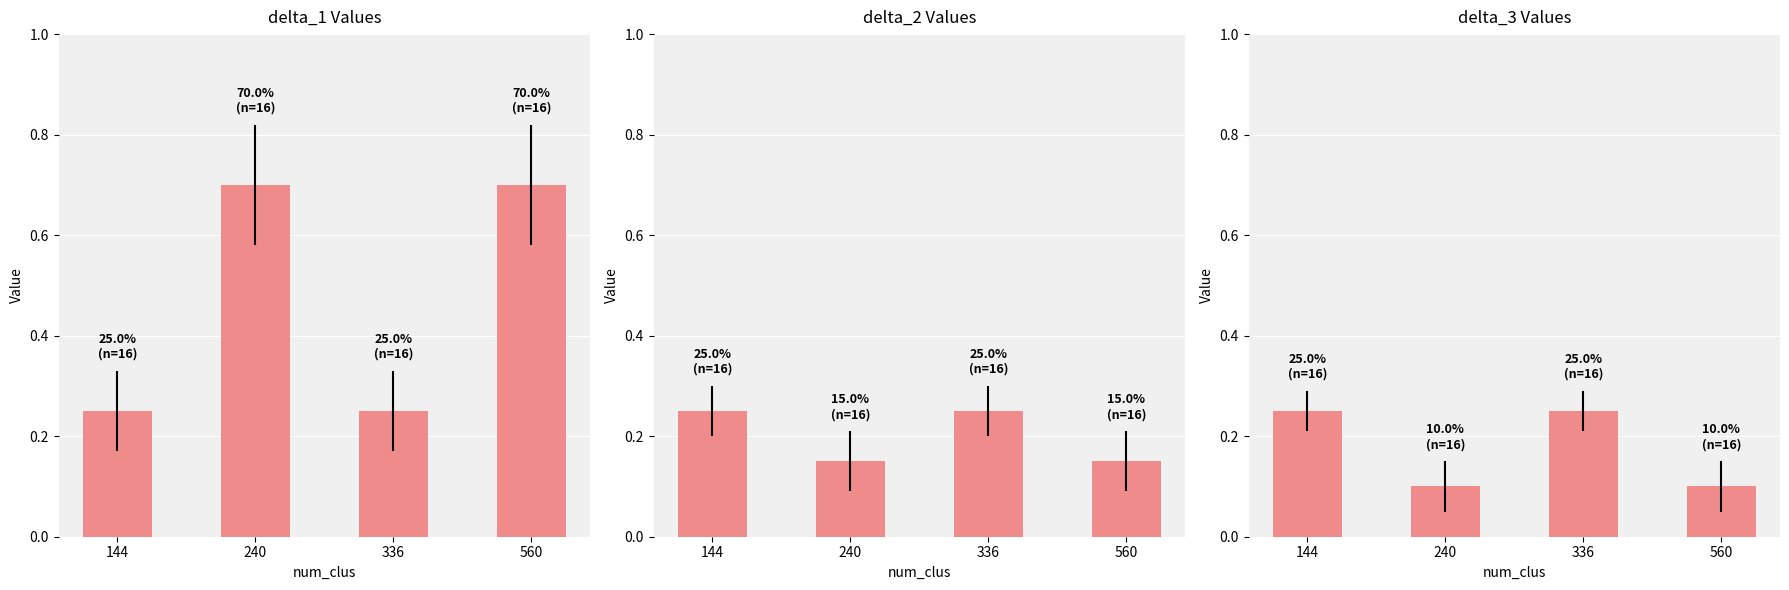

Read the delta_1 value at 560.

0.7